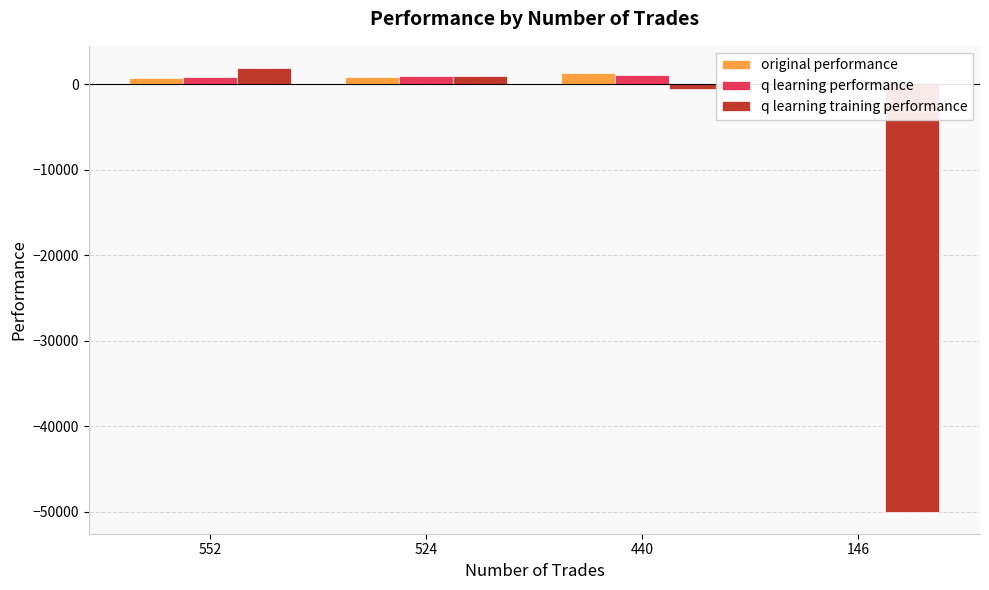

True or false: q learning training performance has a value of -50000.0 at 146.

True